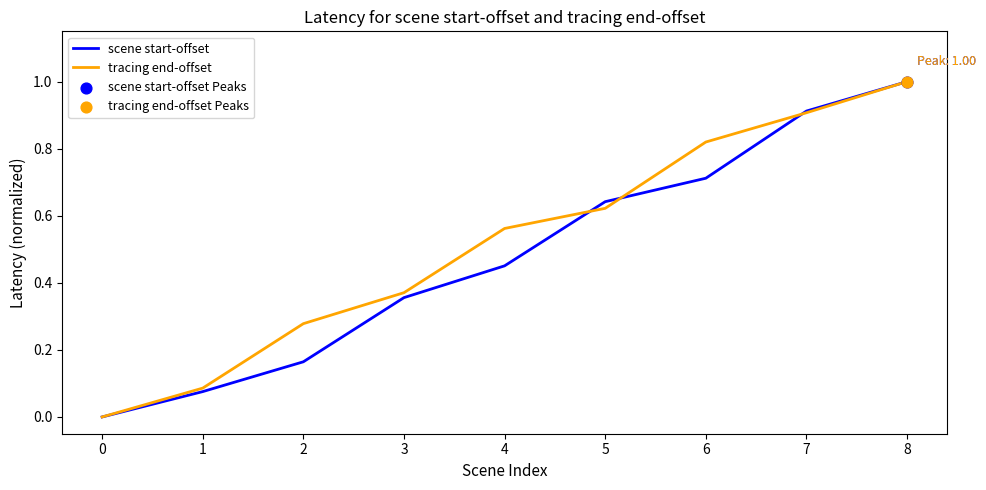

Which series has the largest total across all categories?

tracing end-offset